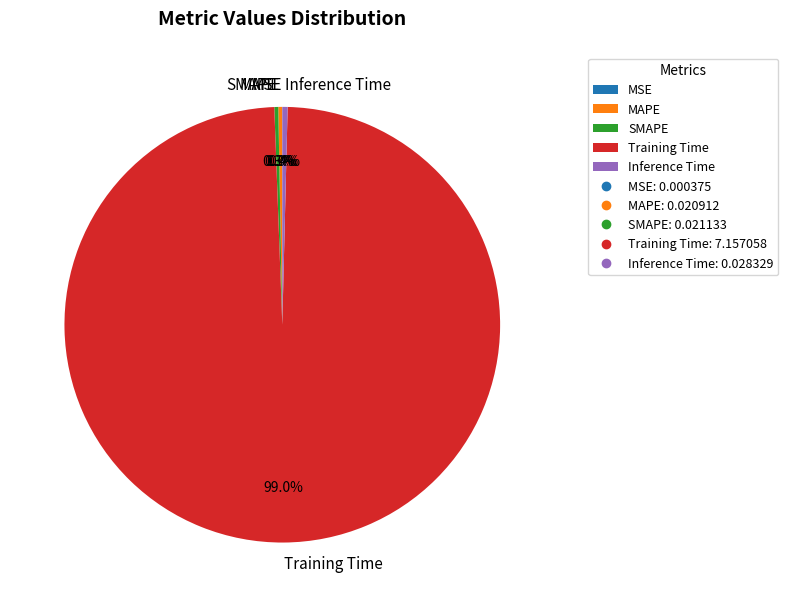

Which category has the biggest portion of the pie?

Training Time